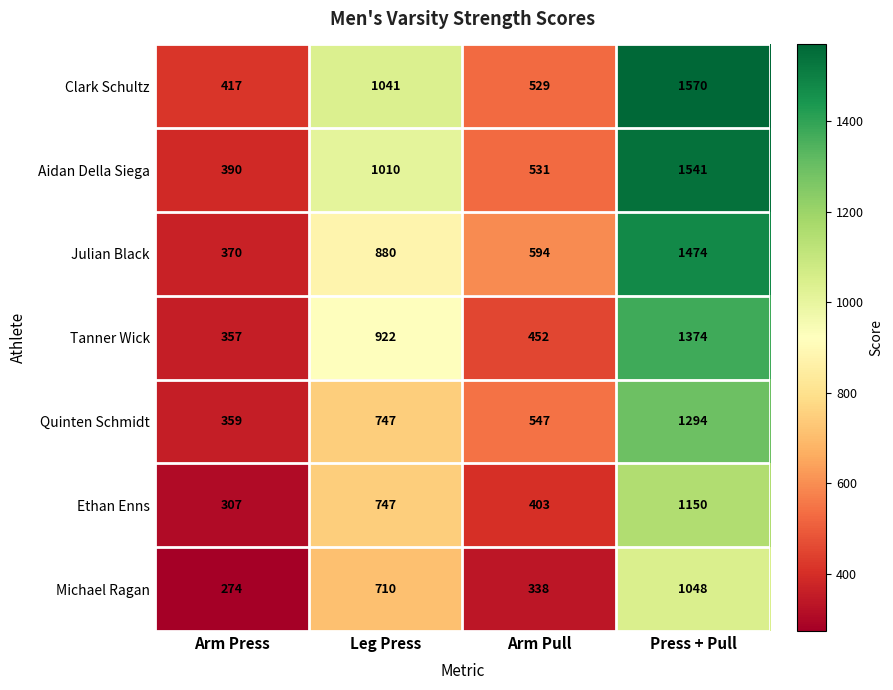

How many categories are shown in the chart?

4